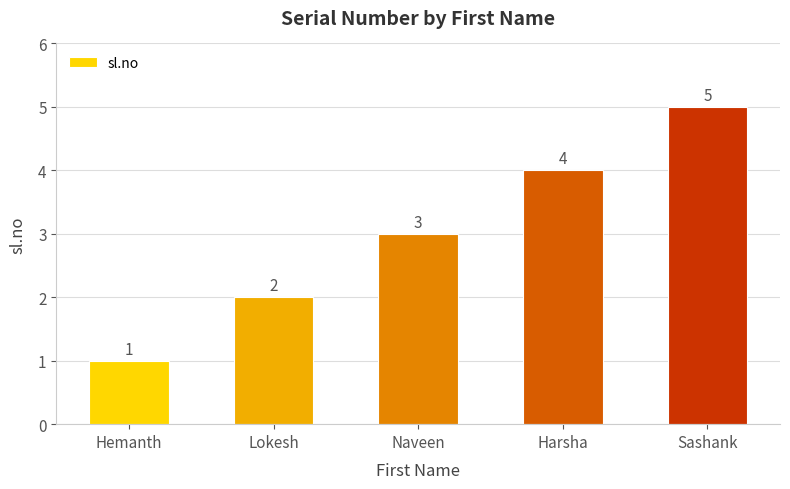

What is the greatest value displayed?

5